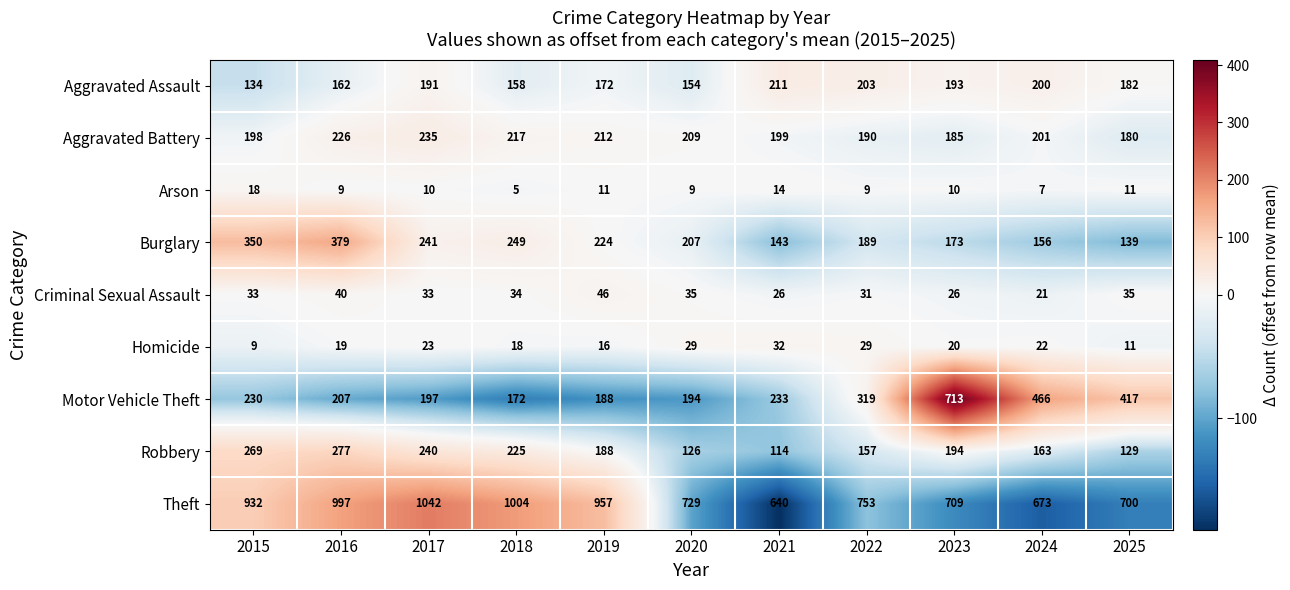

What is the smallest value displayed?

5